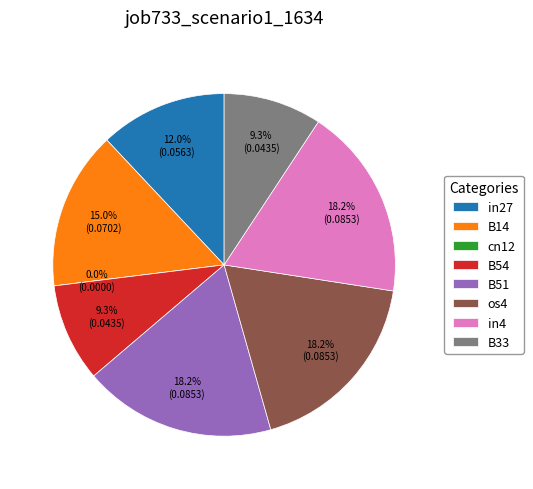

How many segments does this pie chart have?

8